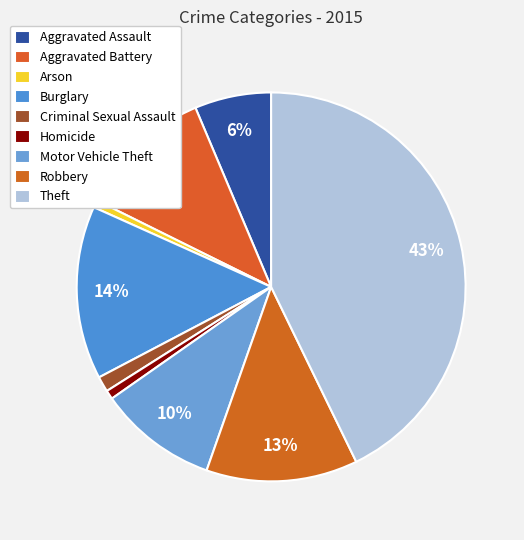

Between Aggravated Battery and Burglary, which is larger?

Burglary